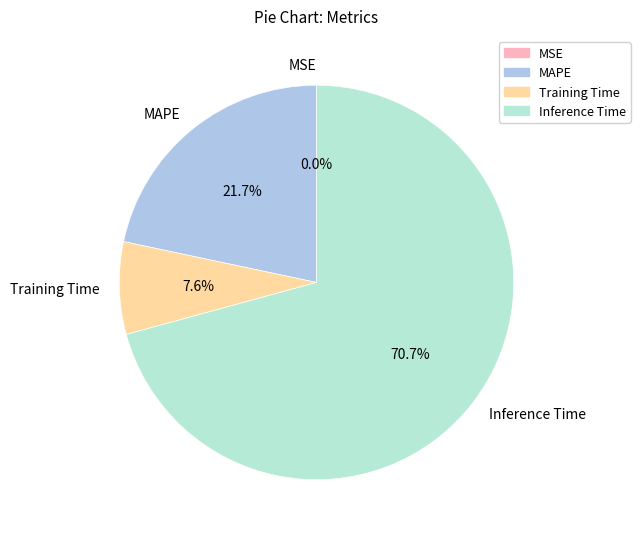

Which category has the biggest portion of the pie?

Inference Time